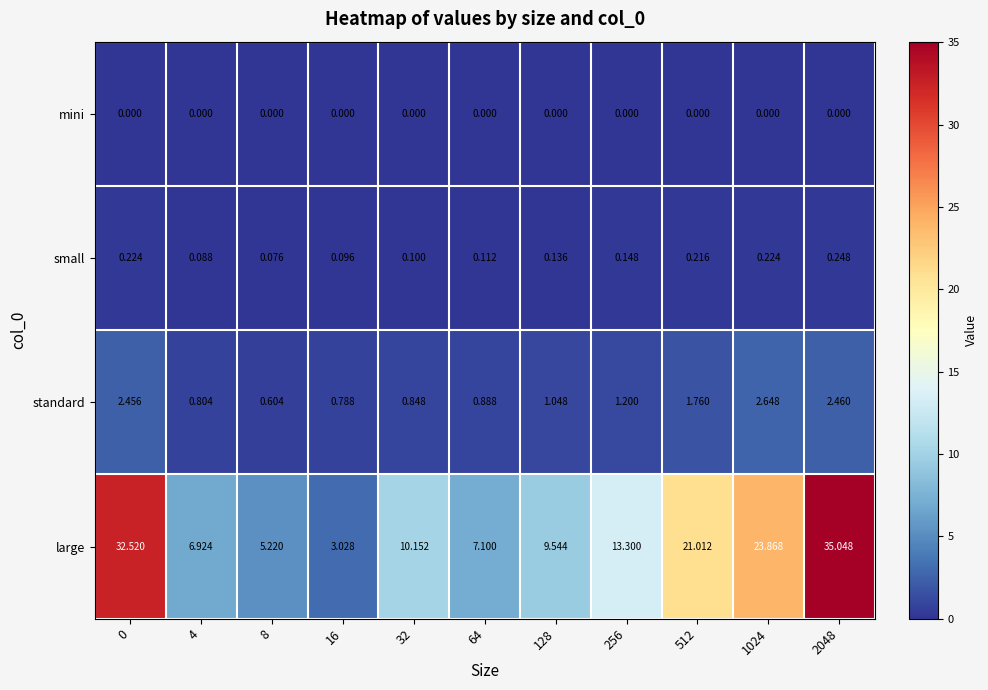

Which series changed the most between 0 and 4?

large